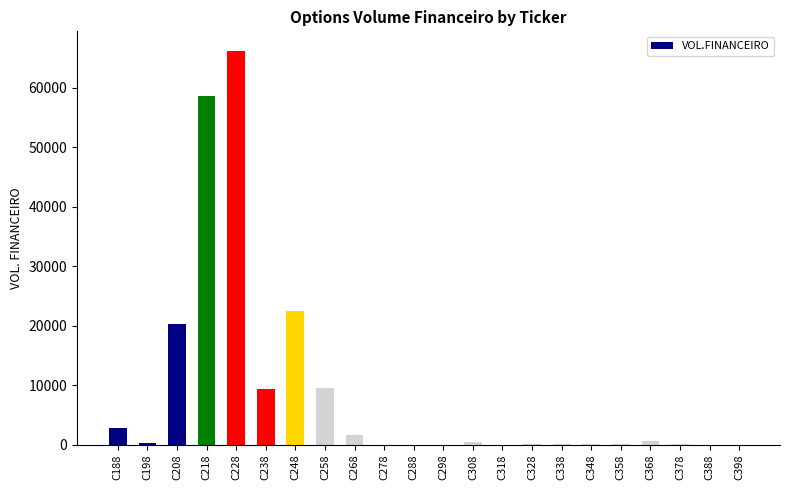

What is the sum of all values?

192701